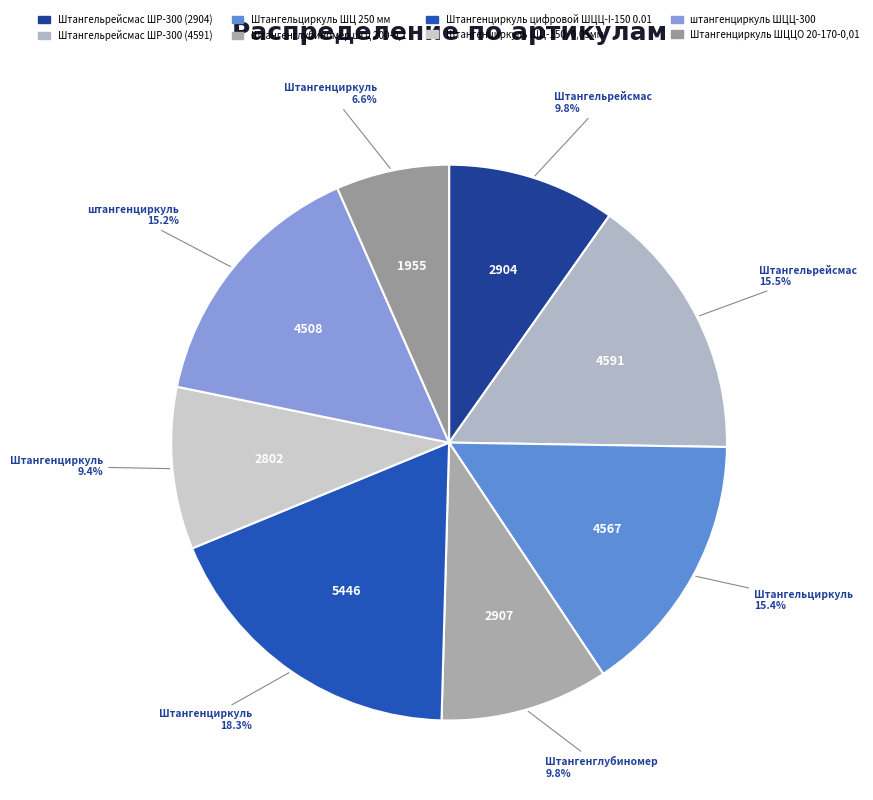

To the nearest percent, what is the difference between the largest and smallest slice percentages?

12%